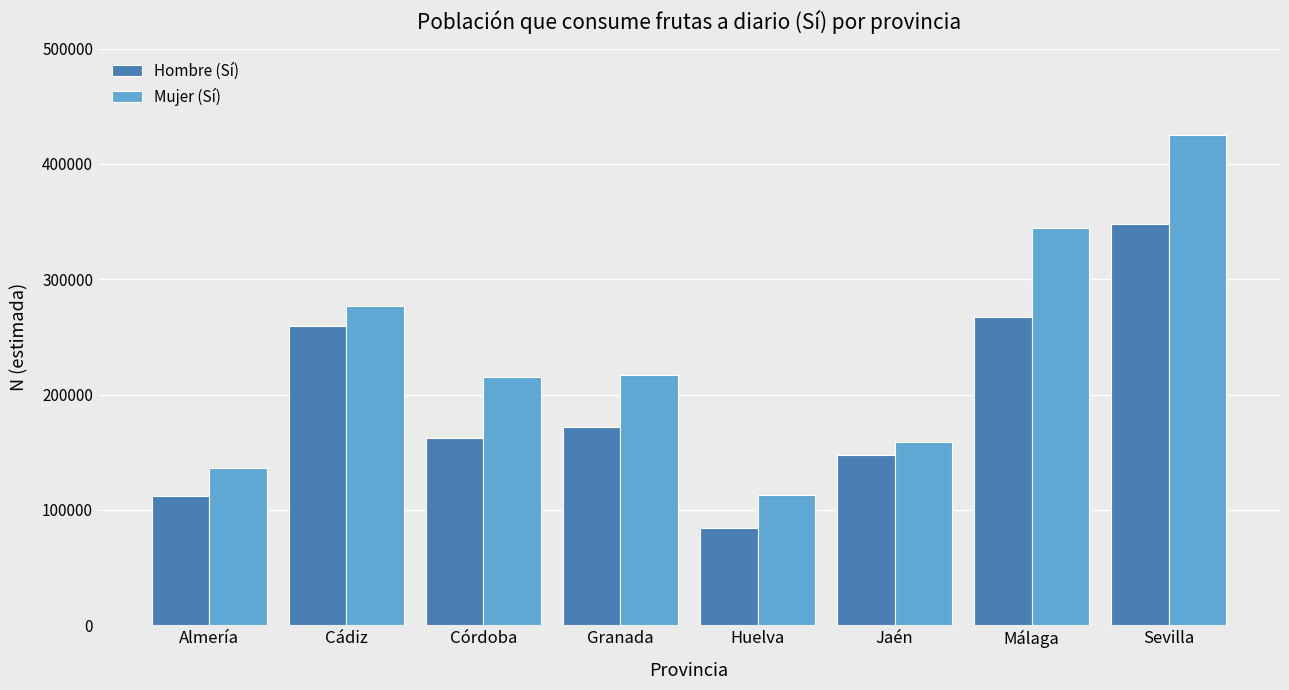

Is it true that Hombre (Sí) equals 259227 at Cádiz?

True